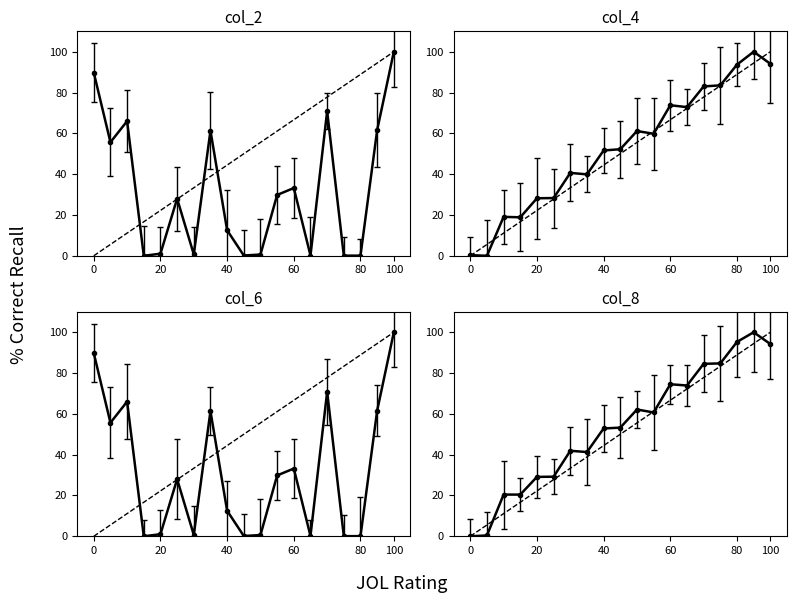

Reading left to right, list all the values displayed in this chart.

col_2: 89.8	55.6	66.0	0.0	1.0	28.0	0.7	61.3	12.5	0.1	0.6	29.8	33.2	0.1	70.9	0.1	0.1	61.6	100.0
col_4: 0.3	0.0	19.1	18.9	28.2	28.3	40.6	39.9	51.6	52.2	61.1	59.8	73.8	72.8	83.0	83.5	93.7	100.0	94.1
col_6: 89.8	55.6	66.0	0.0	1.0	28.0	0.7	61.3	12.5	0.1	0.6	29.8	33.2	0.1	70.9	0.1	0.1	61.6	100.0
col_8: 0.0	0.4	20.4	20.4	29.1	29.2	41.9	41.3	52.8	53.3	62.1	60.7	74.5	73.9	84.5	84.7	95.3	100.0	94.2